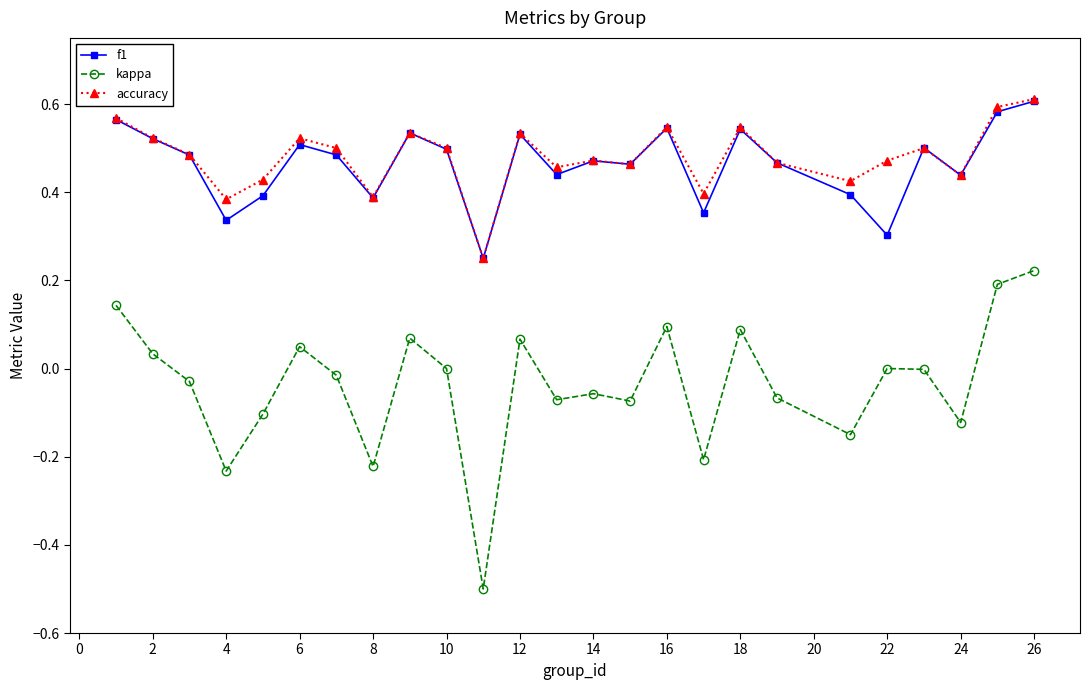

True or false: kappa has more than 1 interior local peaks.

True